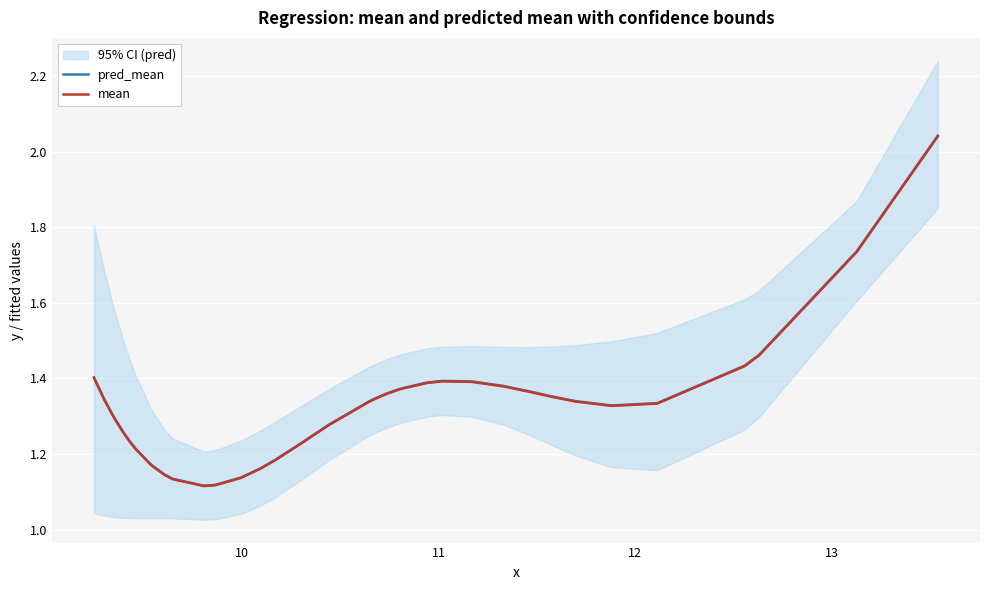

True or false: pred_mean has more than 2 points higher than both neighbors.

False